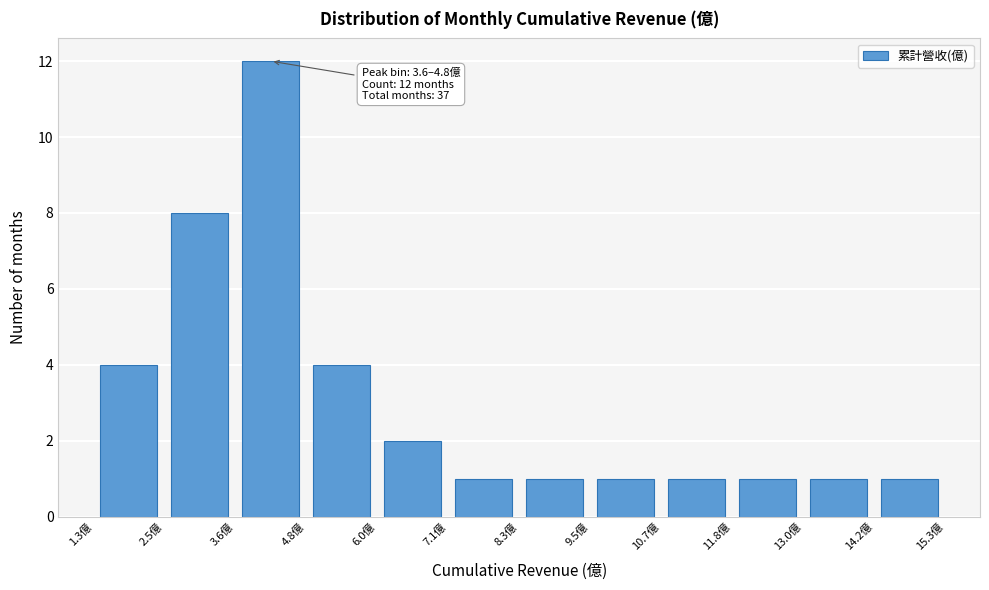

Which range on the x-axis has the tallest bar?

3.6 to 4.8